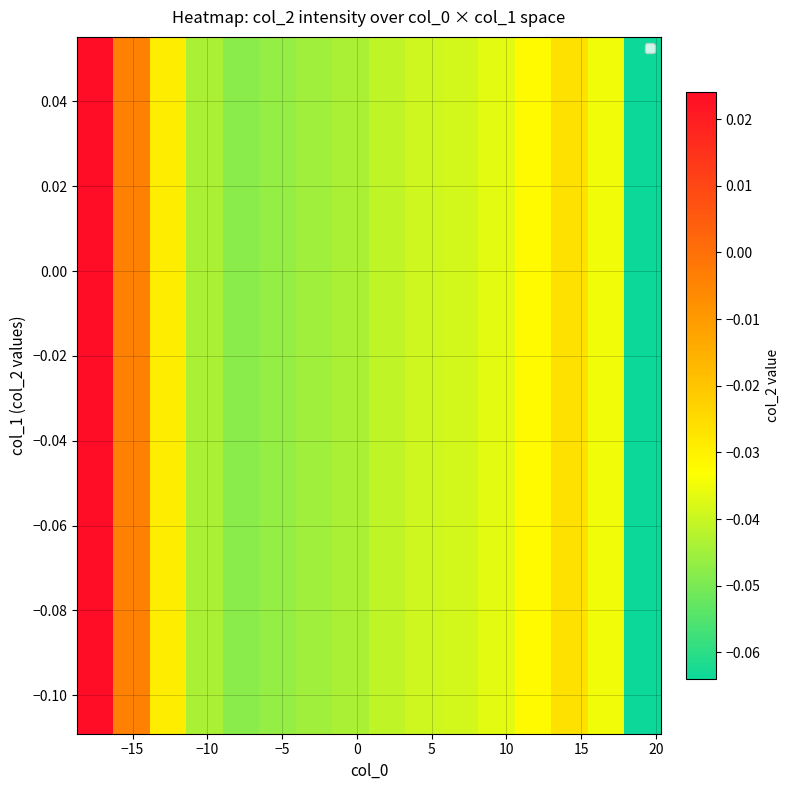

Count the number of categories in the chart.

16